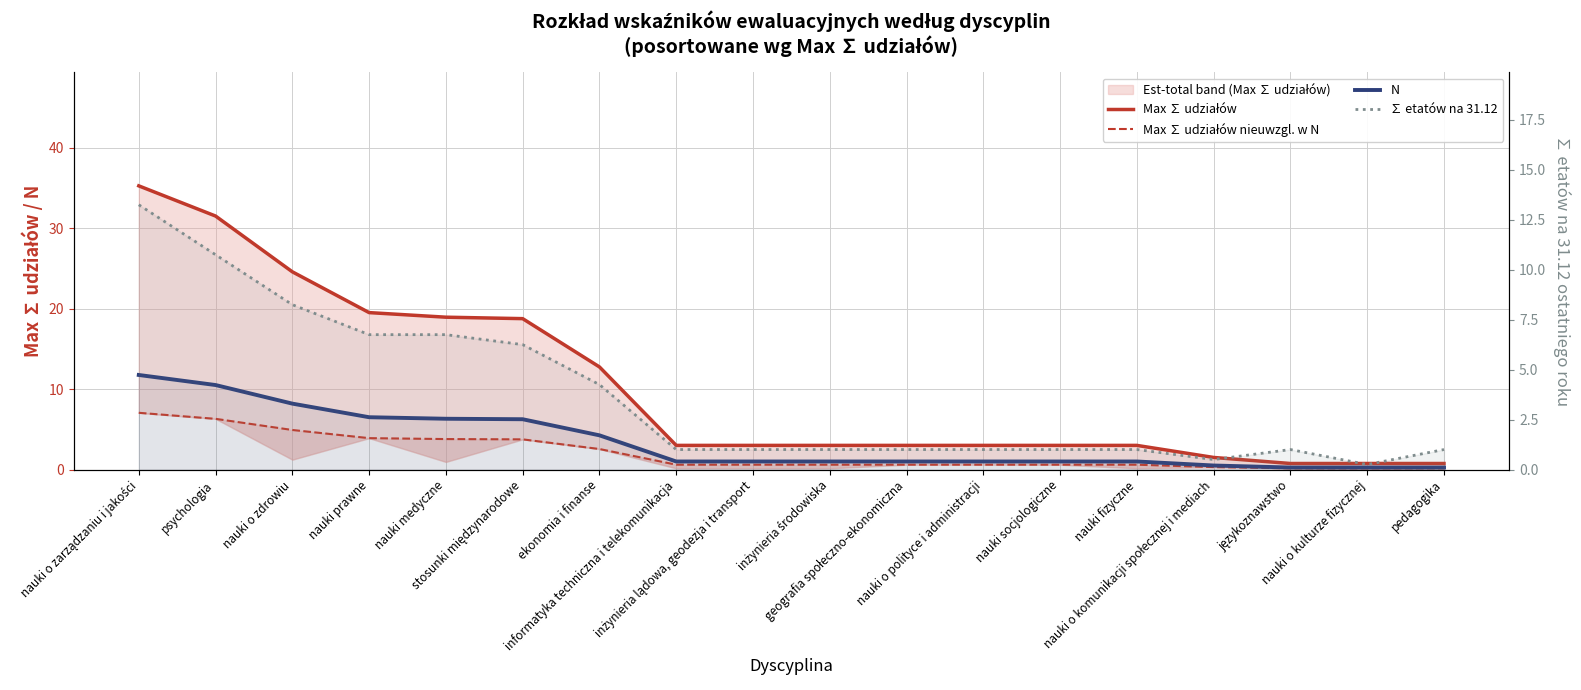

How many data points does each series have?

18